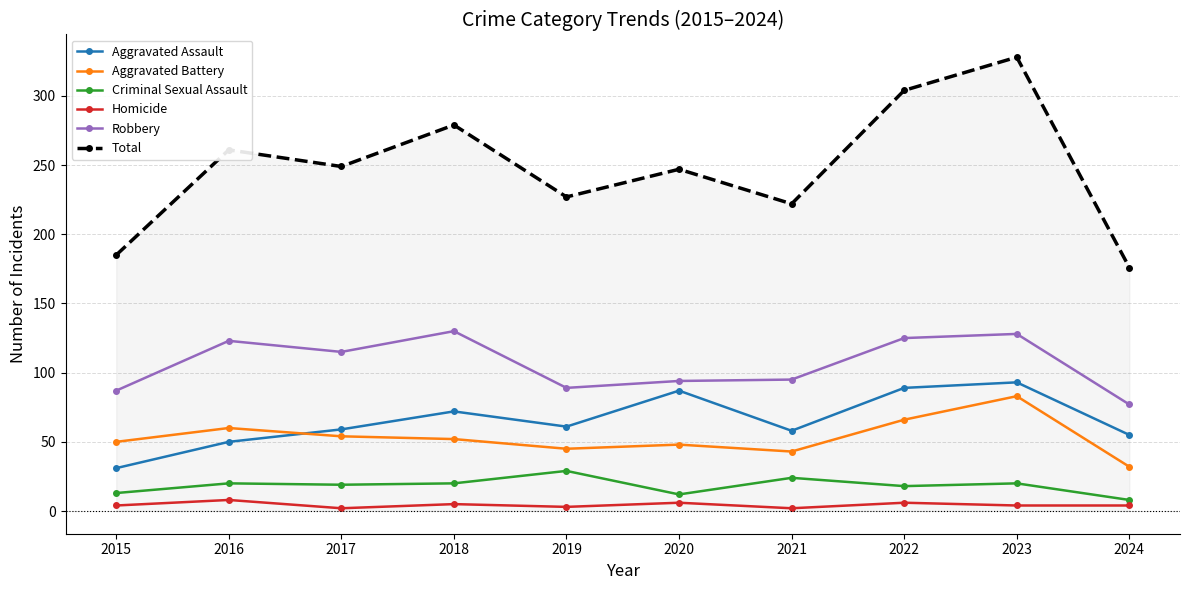

Which category has the highest value in the Aggravated Battery series?

2023